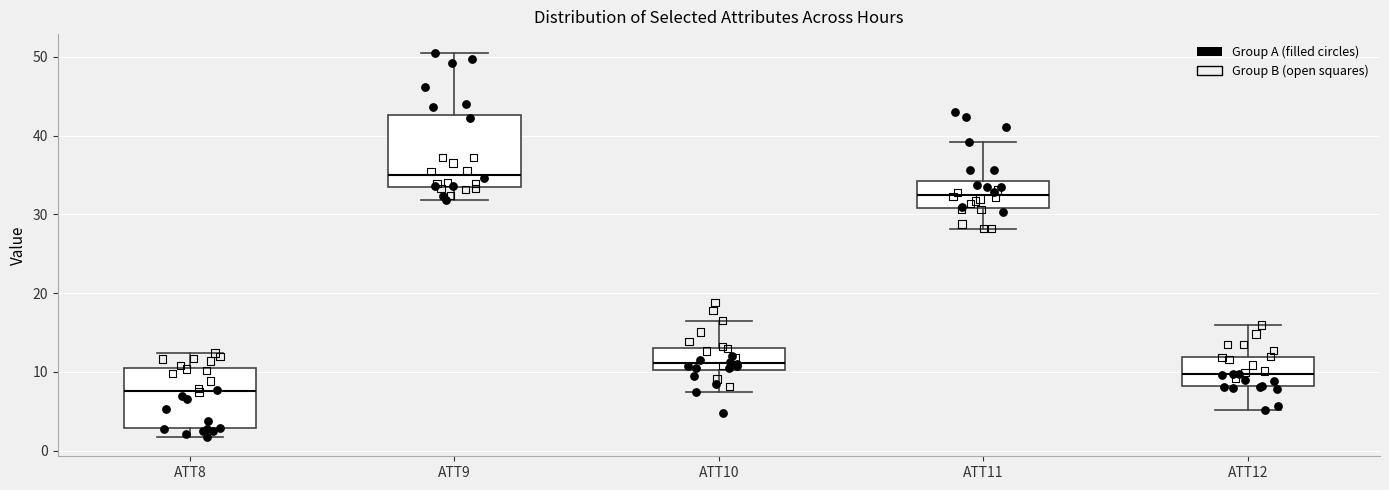

Reading left to right, read every box against the y-axis: the position of its median line, the range the box covers, and the ends of its whiskers. The values are not printed on the chart, so give them approximately, as read against the axis.

ATT8: median 8, box 3 to 10, whiskers 2 to 12
ATT9: median 35, box 34 to 43, whiskers 32 to 50
ATT10: median 11, box 10 to 13, whiskers 7 to 17
ATT11: median 33, box 31 to 34, whiskers 28 to 39
ATT12: median 10, box 8 to 12, whiskers 5 to 16